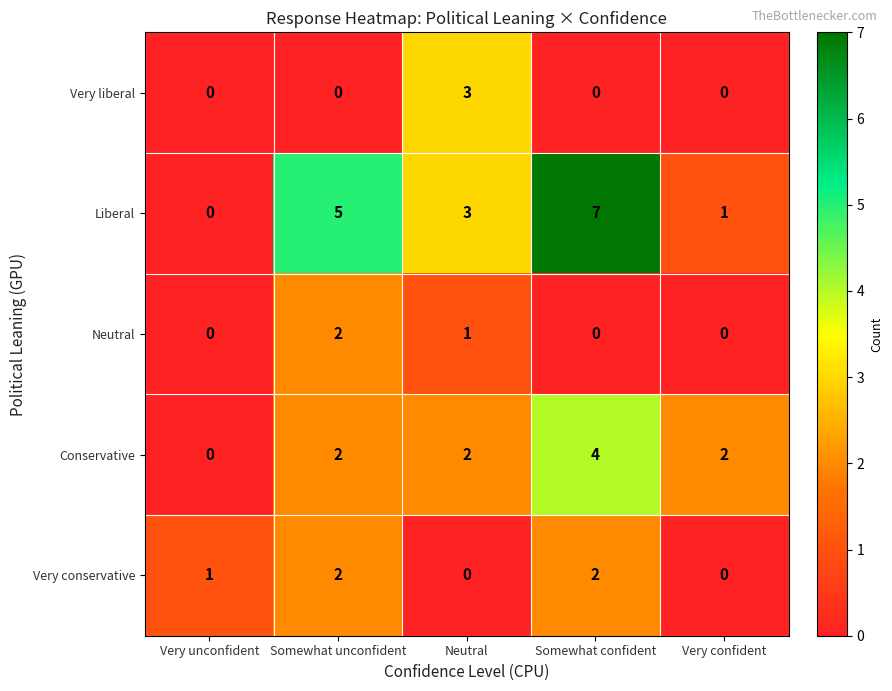

True or false: Neutral has a value of 0 at Somewhat confident.

True